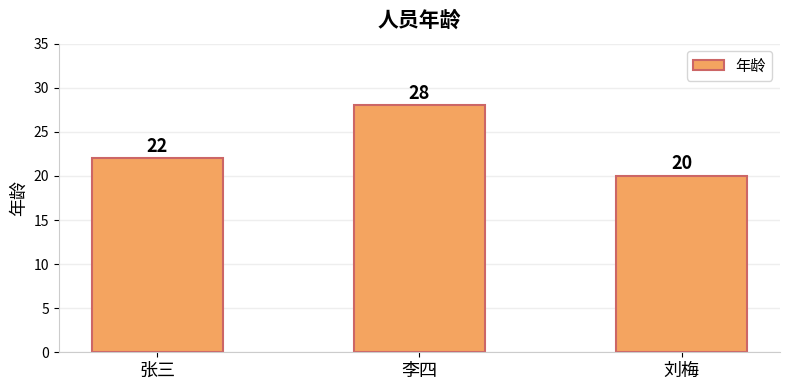

List the labels in order of value, largest first.

李四, 张三, 刘梅